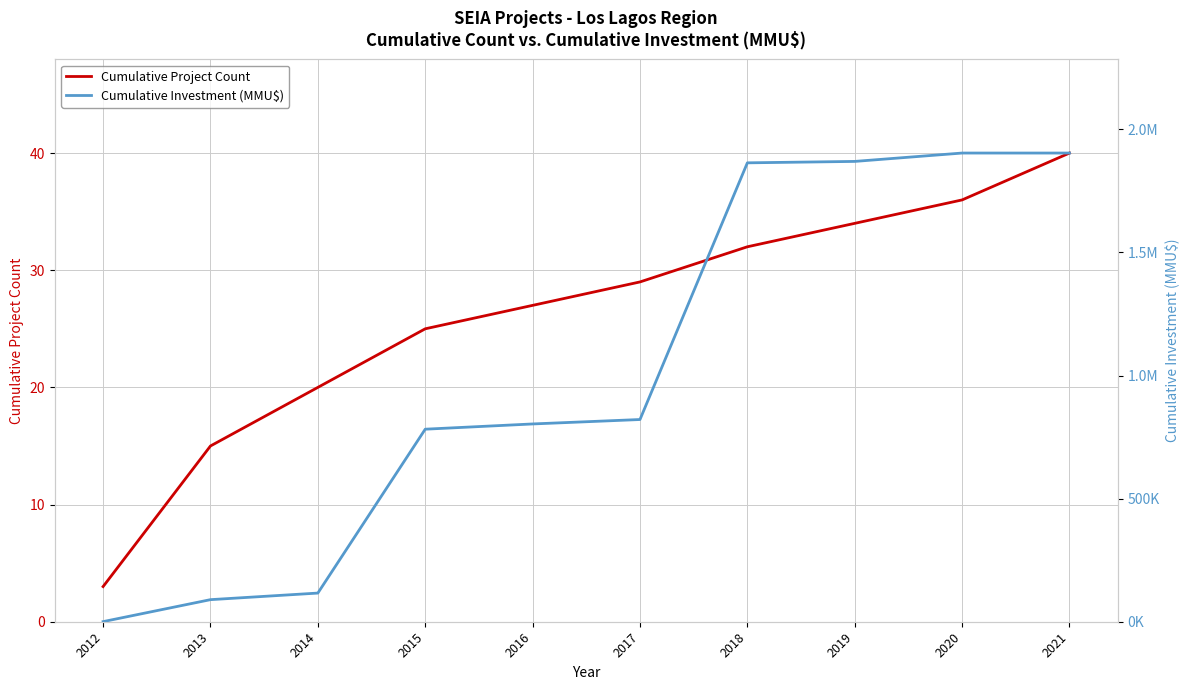

How many lines are shown in the chart?

2